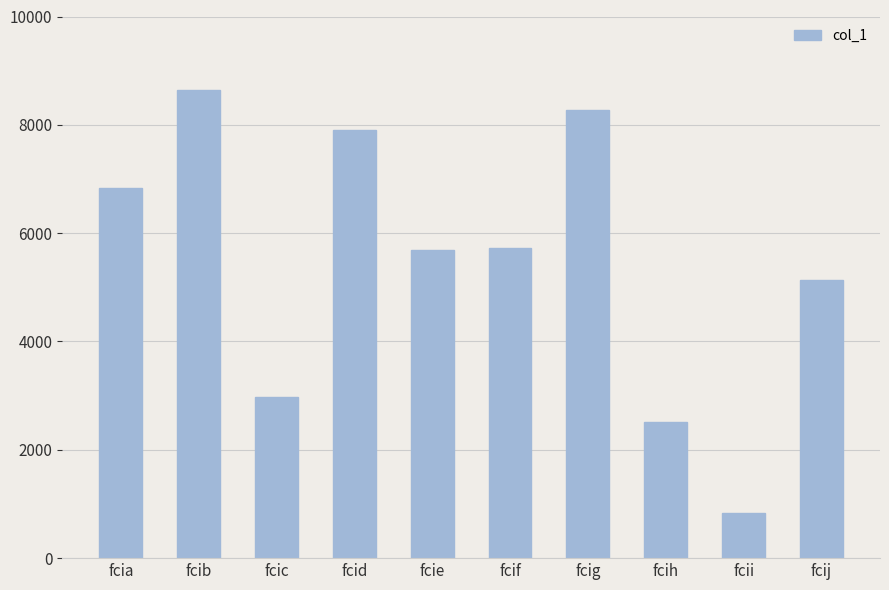

What is the approximate value at fcih?

2513